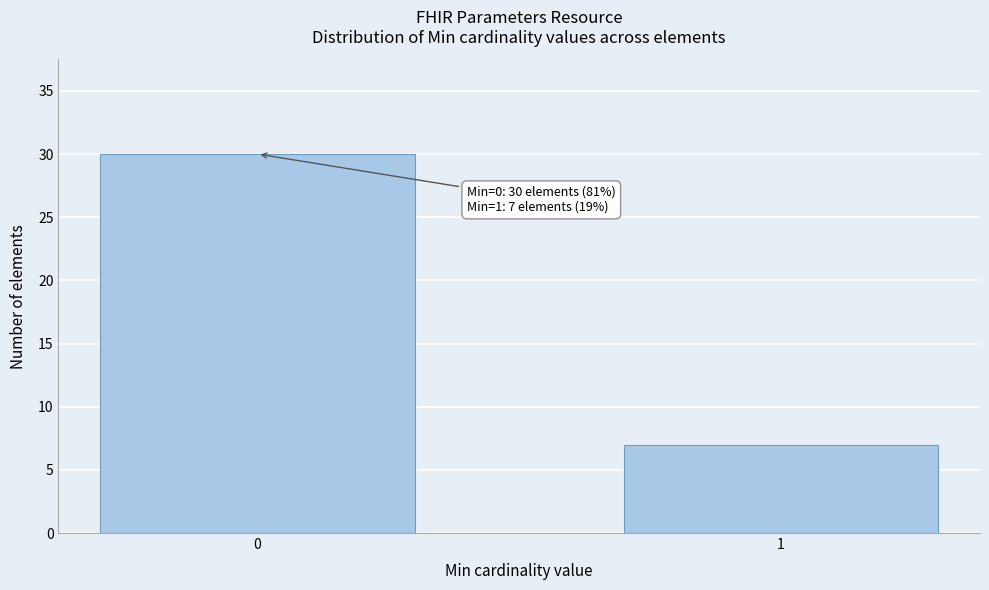

Reading left to right, what are all the values shown in this chart?

0=30	1=7